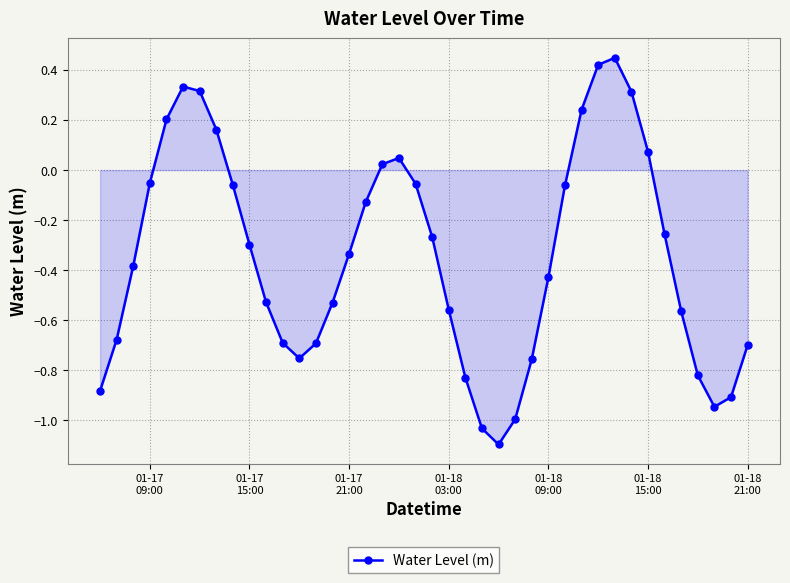

What is the difference between the maximum and minimum values?

1.5